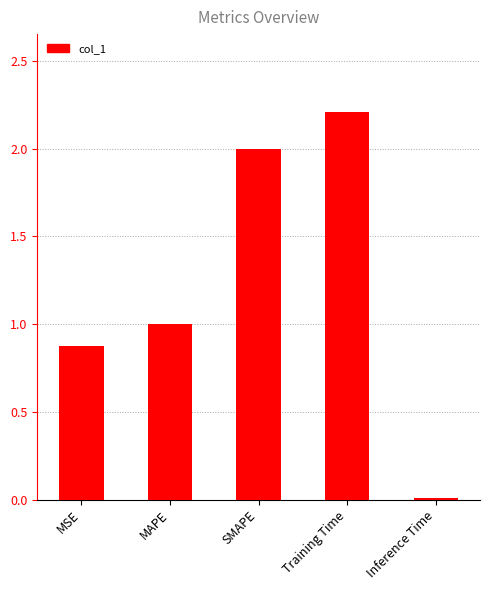

Rank the categories by value from lowest to highest.

Inference Time, MSE, MAPE, SMAPE, Training Time